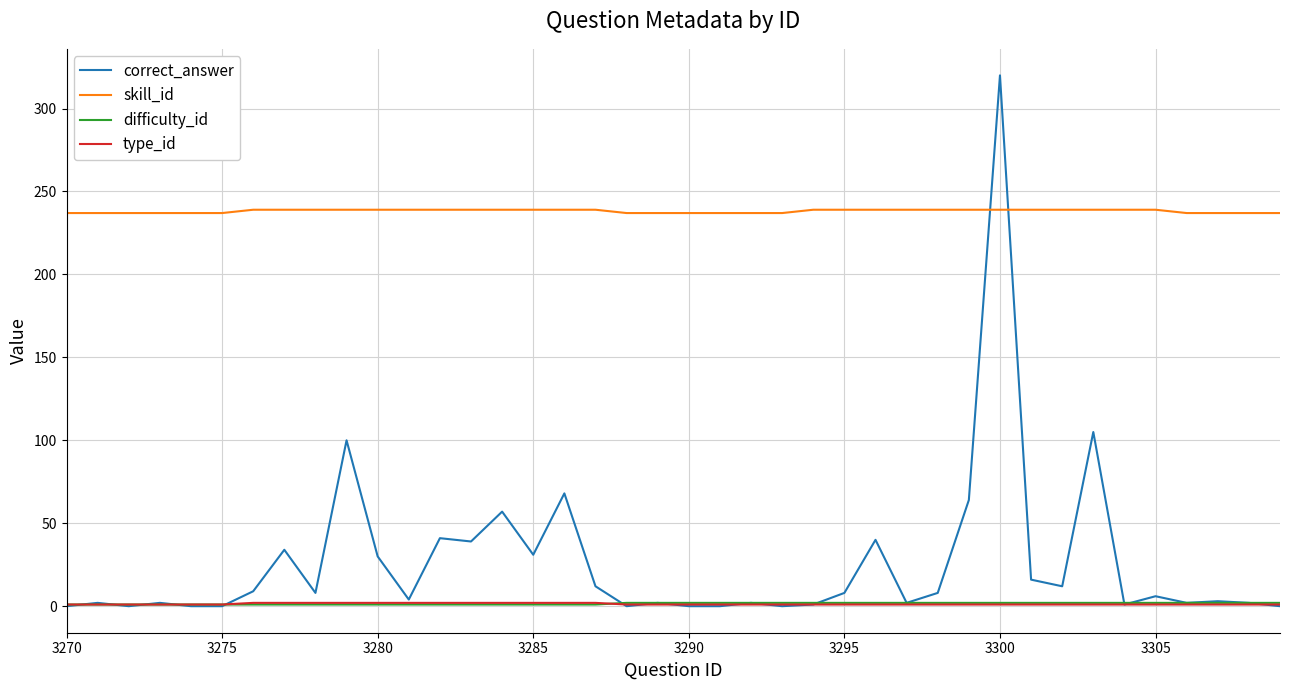

How many values in the type_id series exceed 1?

12